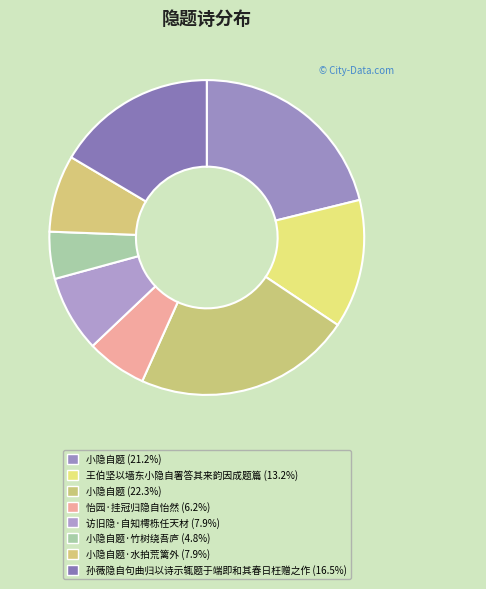

To the nearest percent, what is the difference between the largest and smallest slice percentages?

18%